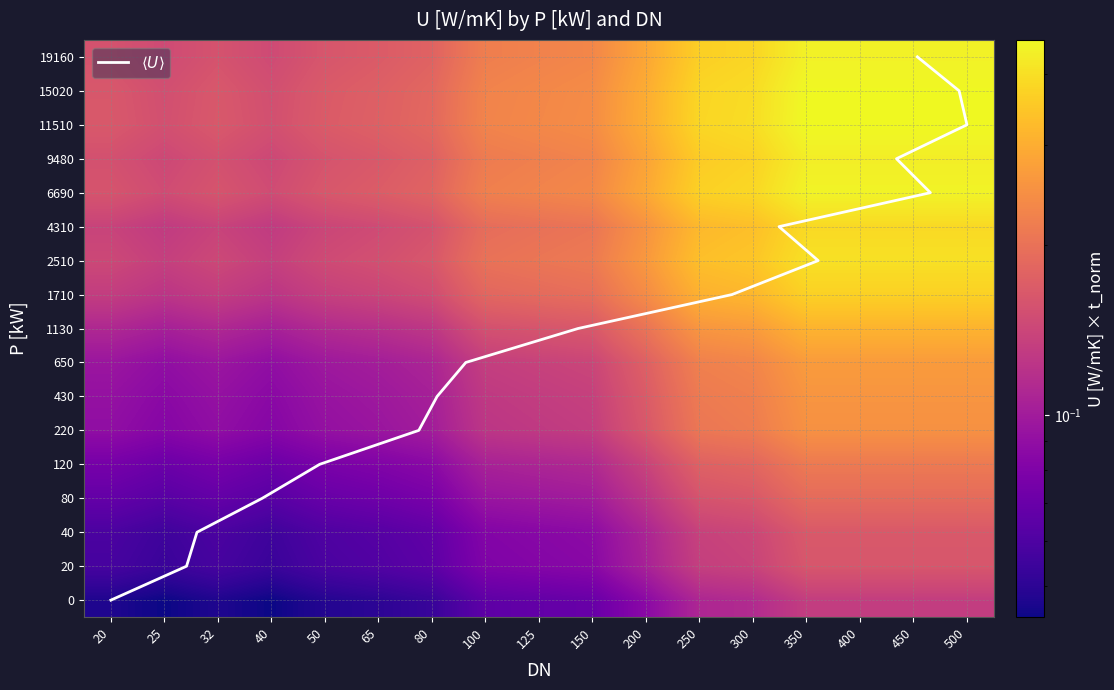

Which category has the lowest value across all series?

20